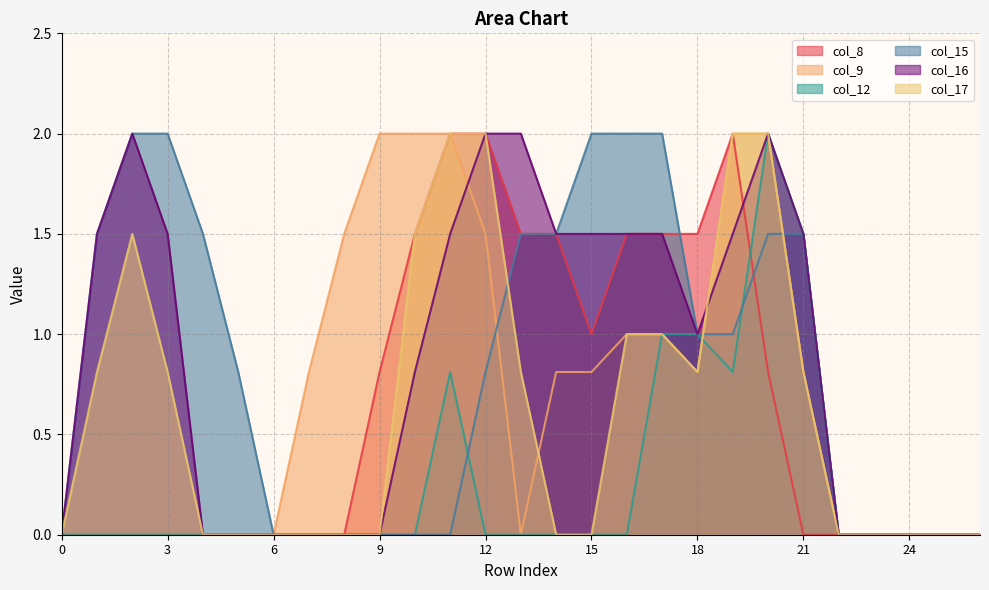

List the labels in order of col_17 value, largest first.

11, 12, 19, 20, 2, 10, 16, 17, 1, 3, 13, 18, 21, 0, 4, 5, 6, 7, 8, 9, 14, 15, 22, 23, 24, 25, 26